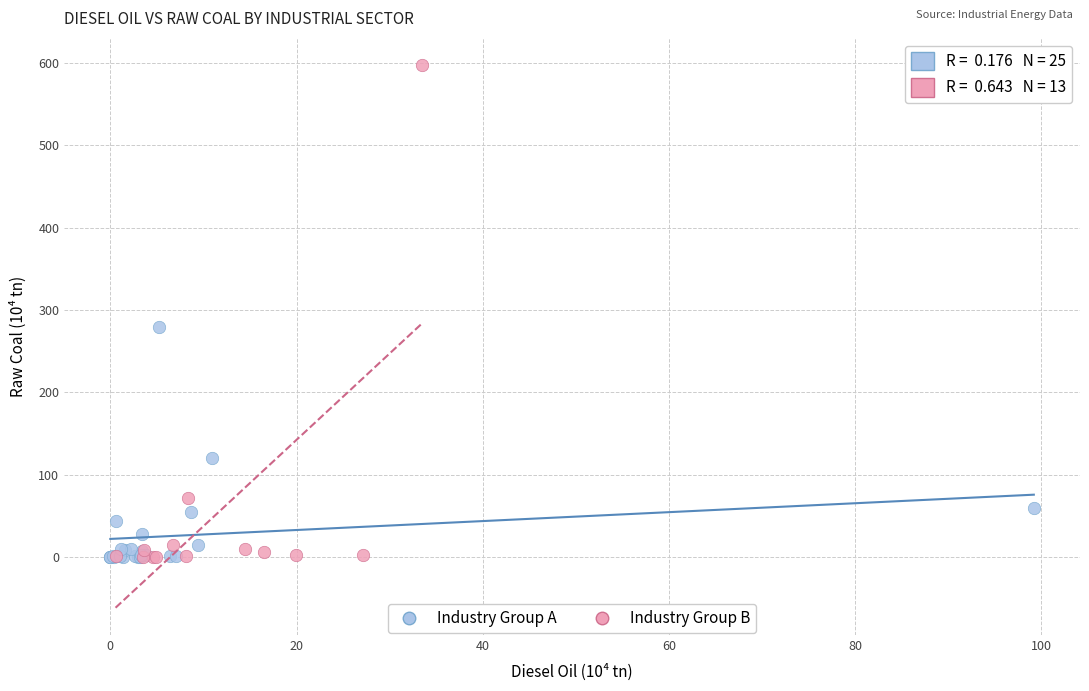

Which series has the largest Y range (max minus min)?

Industry Group B